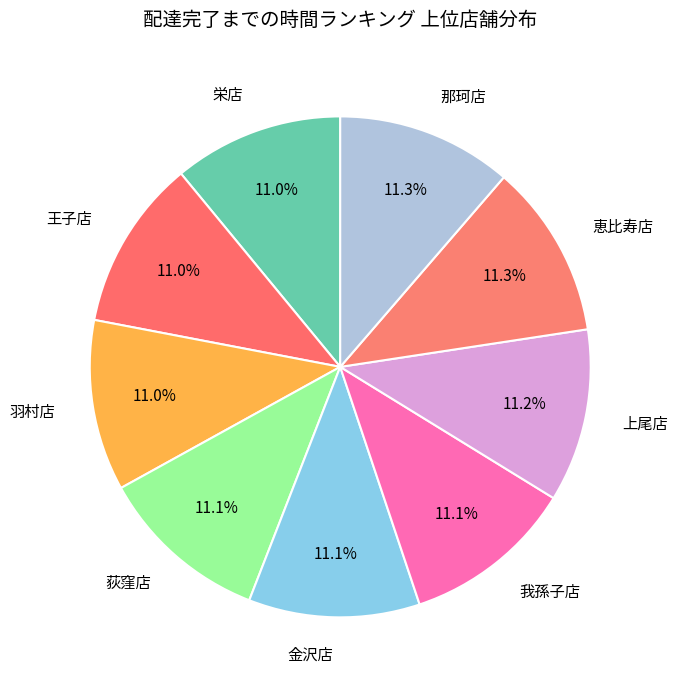

How much of the chart is everything except 上尾店?

88.8%